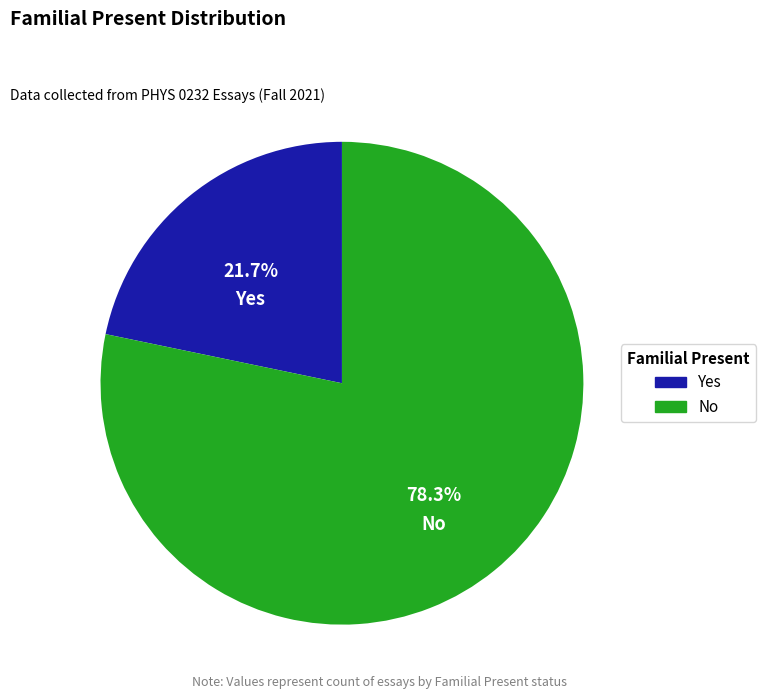

What percentage is the Yes slice, to the nearest percent?

22%